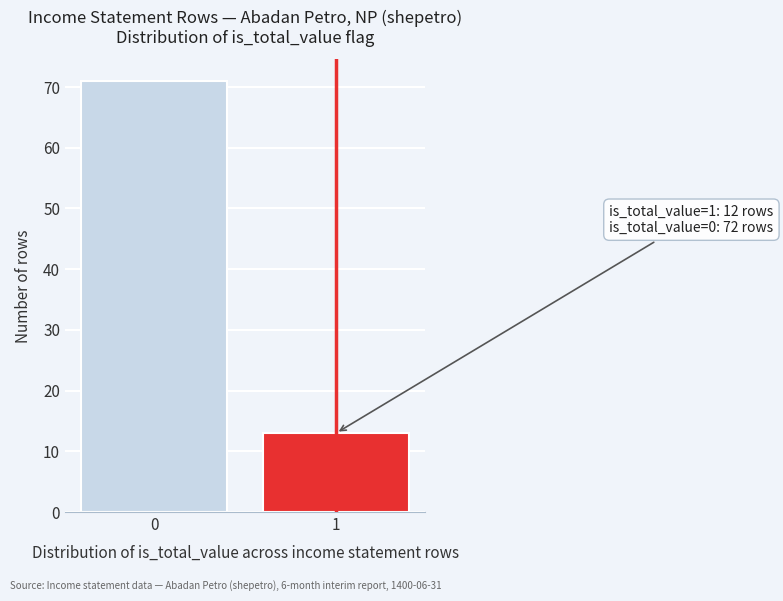

Reading left to right, list all the values displayed in this chart.

71	13